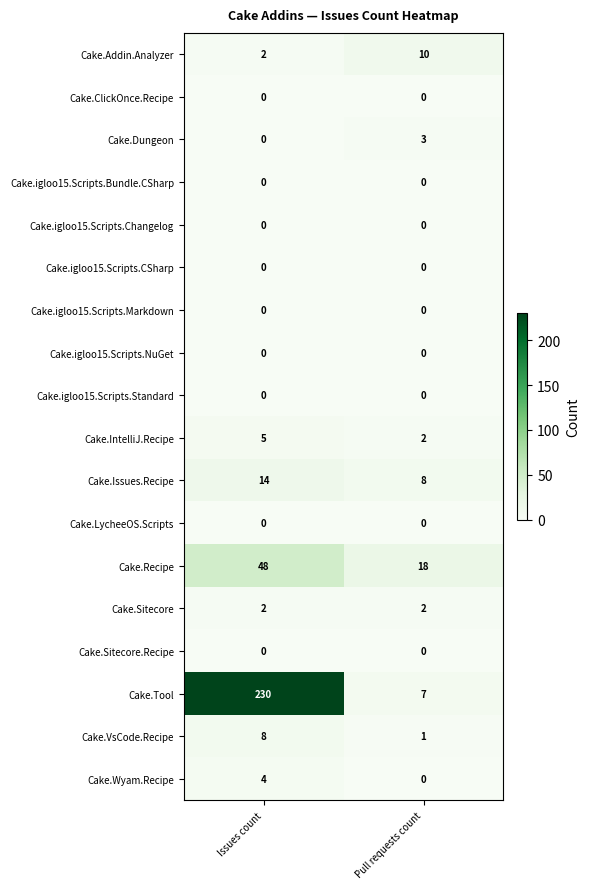

Which series changed the most between Issues count and Pull requests count?

Cake.Tool